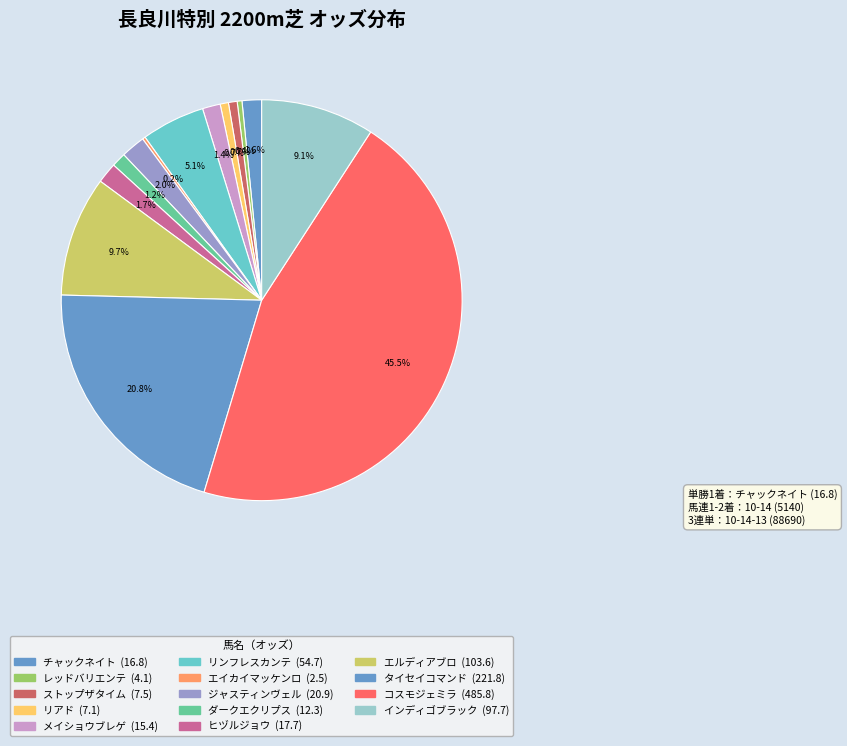

How many segments does this pie chart have?

14